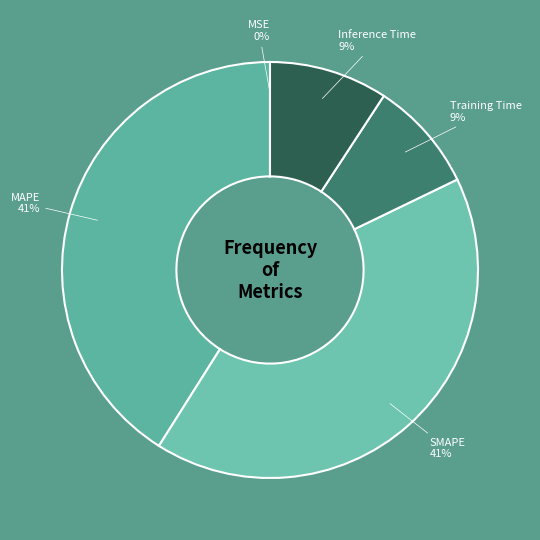

Is it true that MAPE is 28% of the pie?

False